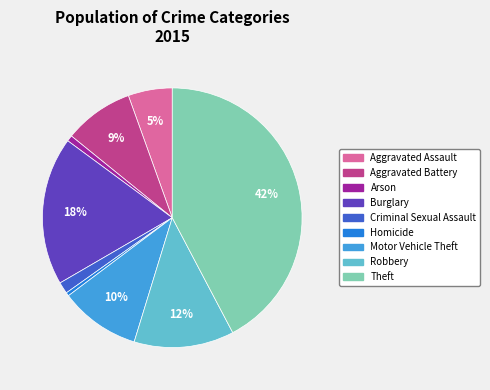

True or false: Aggravated Battery accounts for 1% of the total.

False